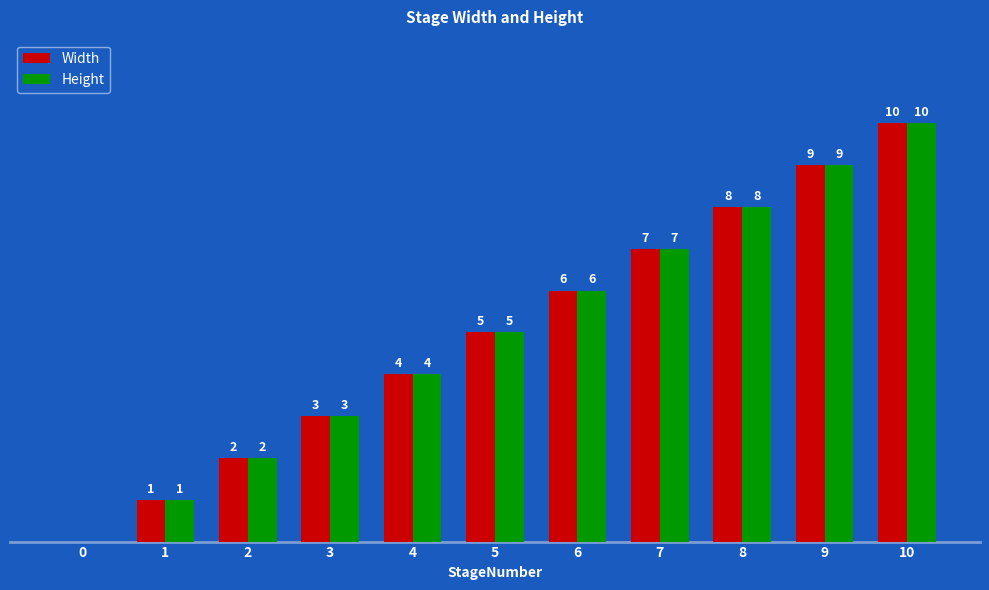

Is the value of Width at 1 greater than the value of Height at 10?

No